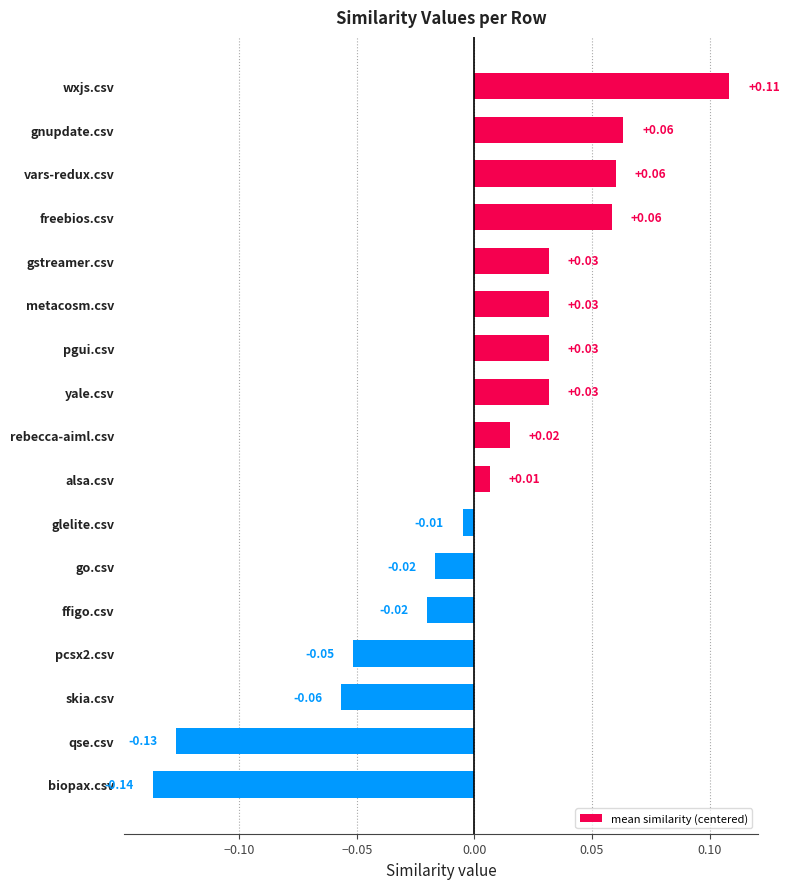

What is the label of the 11th bar from the top?

glelite.csv